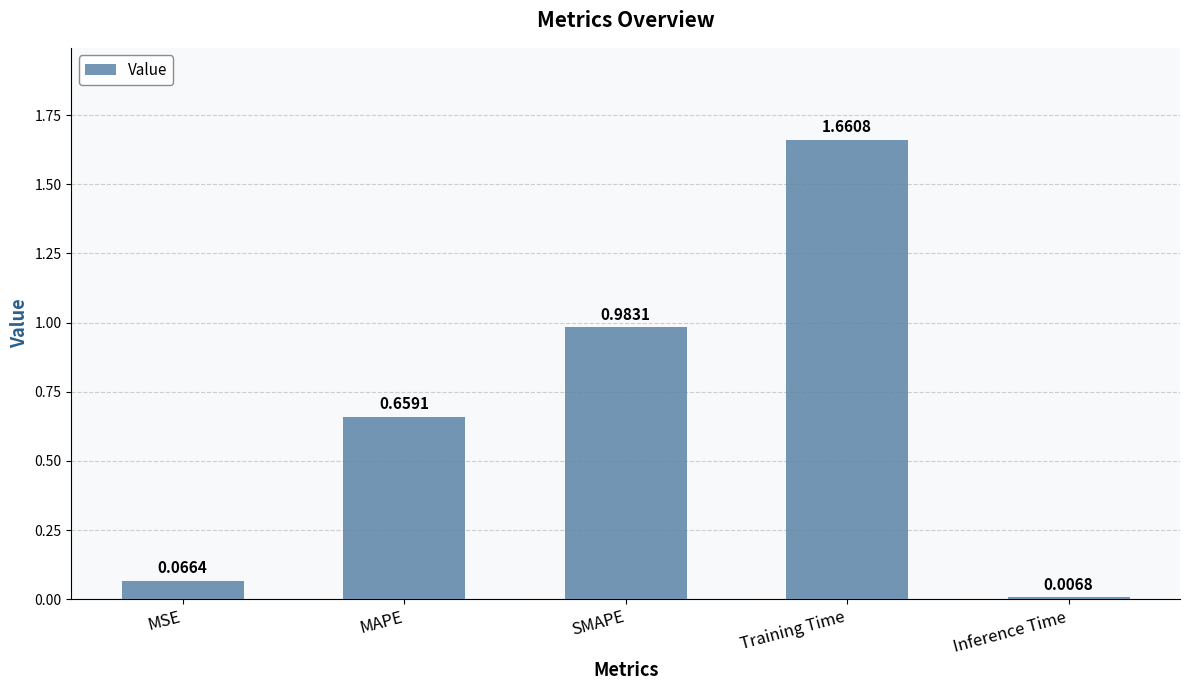

What is the change in value from MAPE to Inference Time?

-0.7